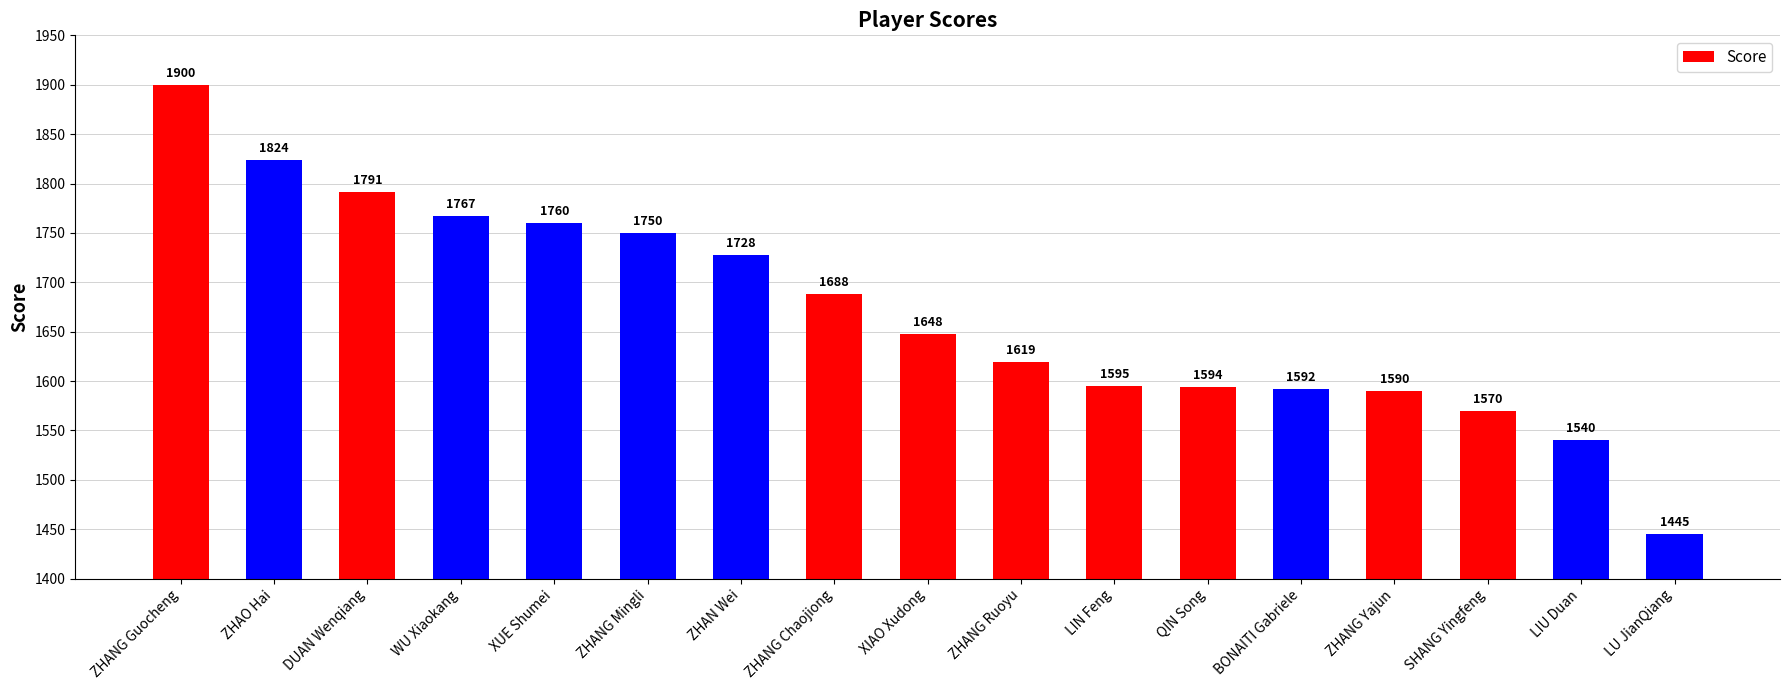

At which label does the data first exceed 1648?

ZHANG Guocheng